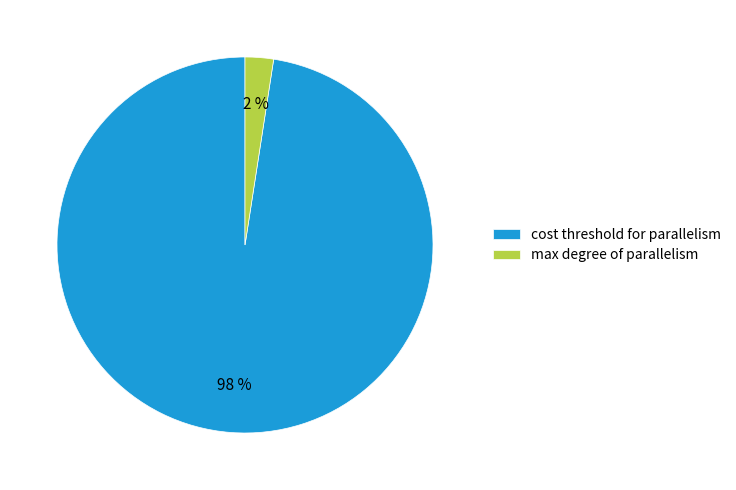

To the nearest percent, what portion does cost threshold for parallelism represent?

98%